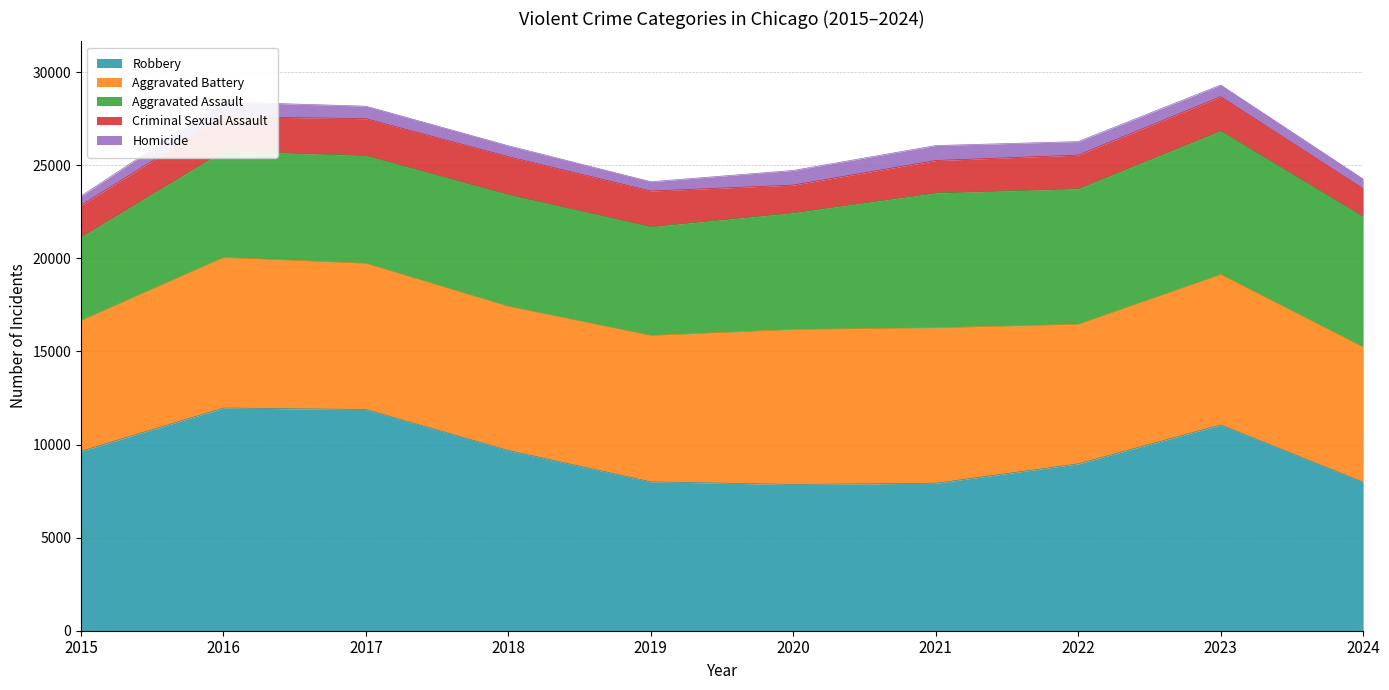

What is the total value across all series at 2024?

24254